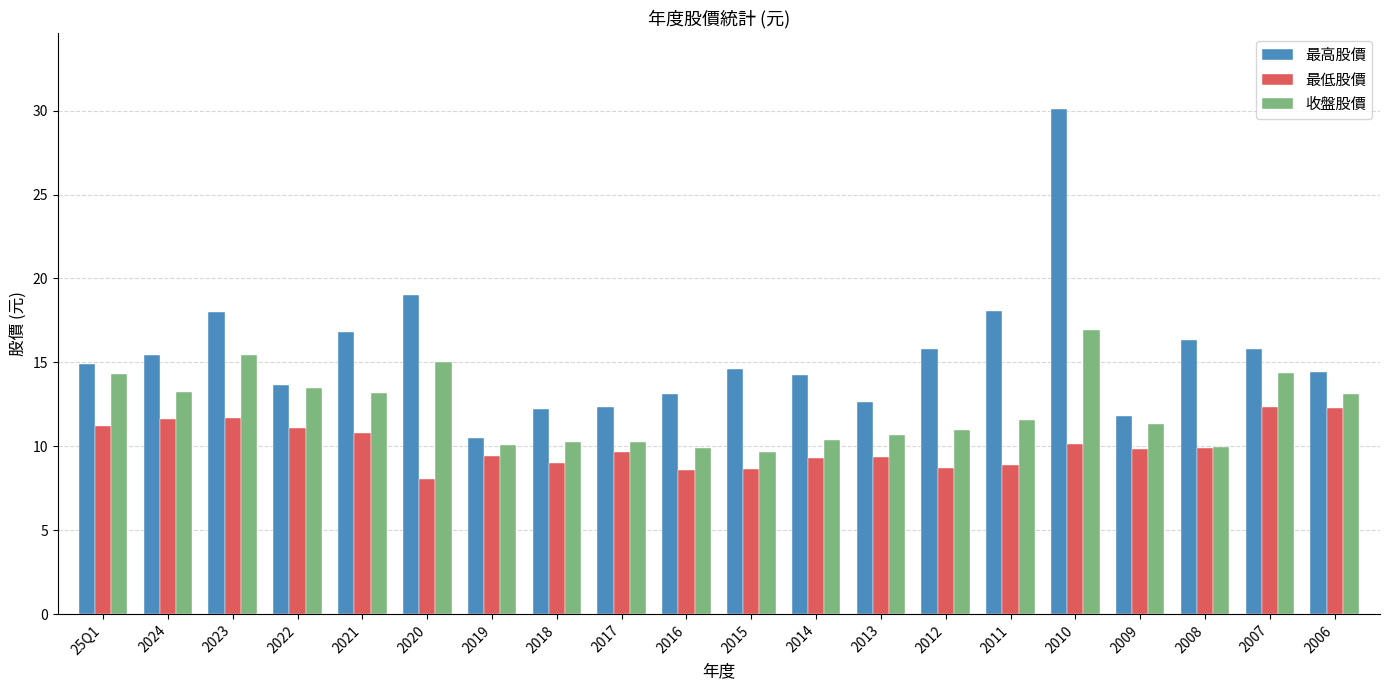

Which series has the largest range (max minus min)?

最高股價